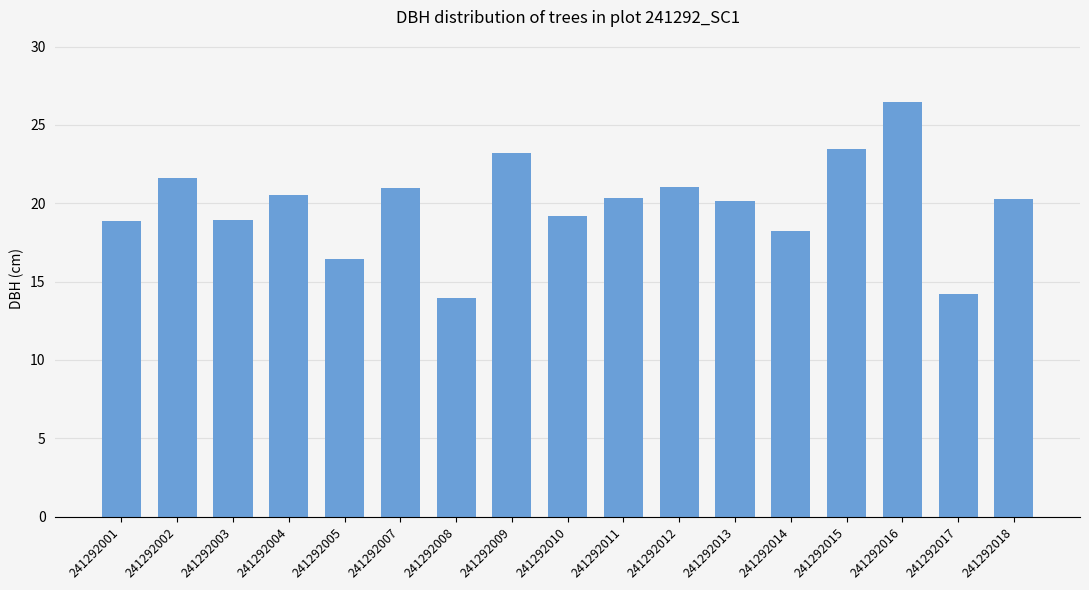

What is the value of the 14th bar from the left?

23.5